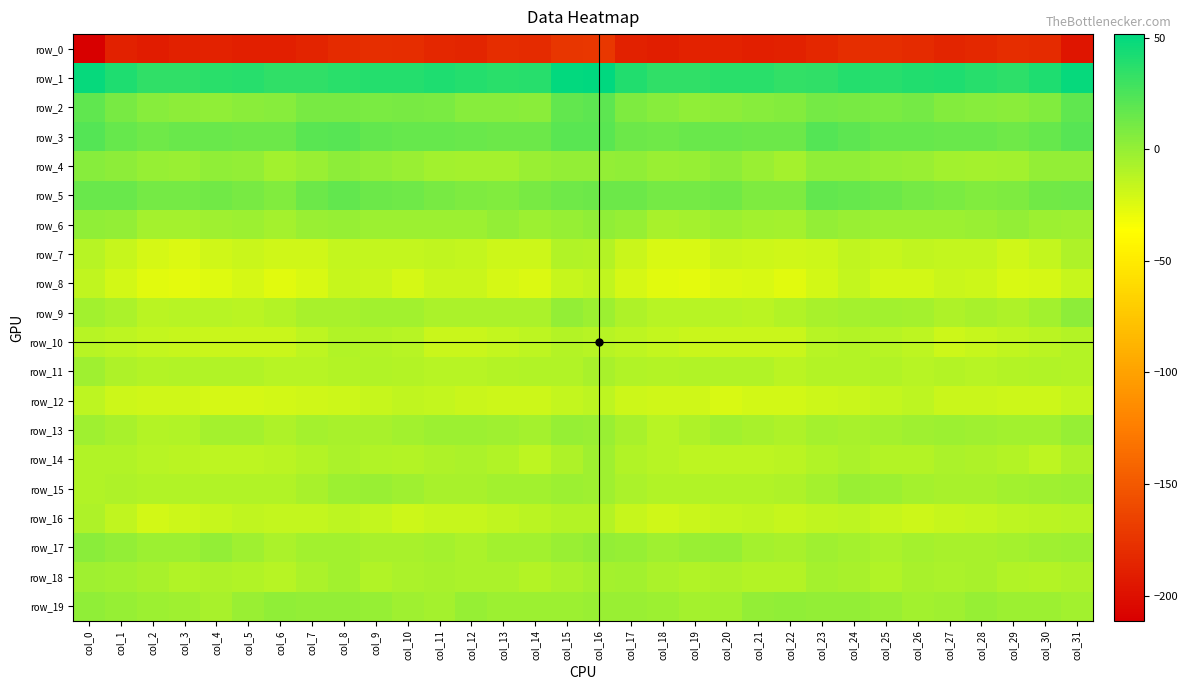

At which label does row_1 first exceed 37?

col_0